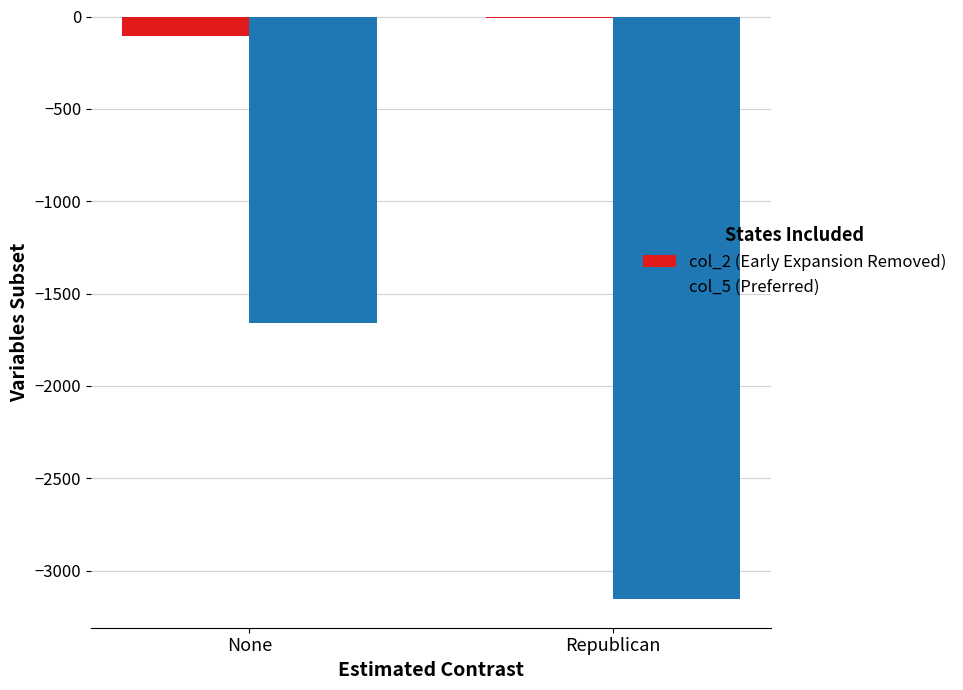

What is the difference between the highest and lowest values at None?

1549